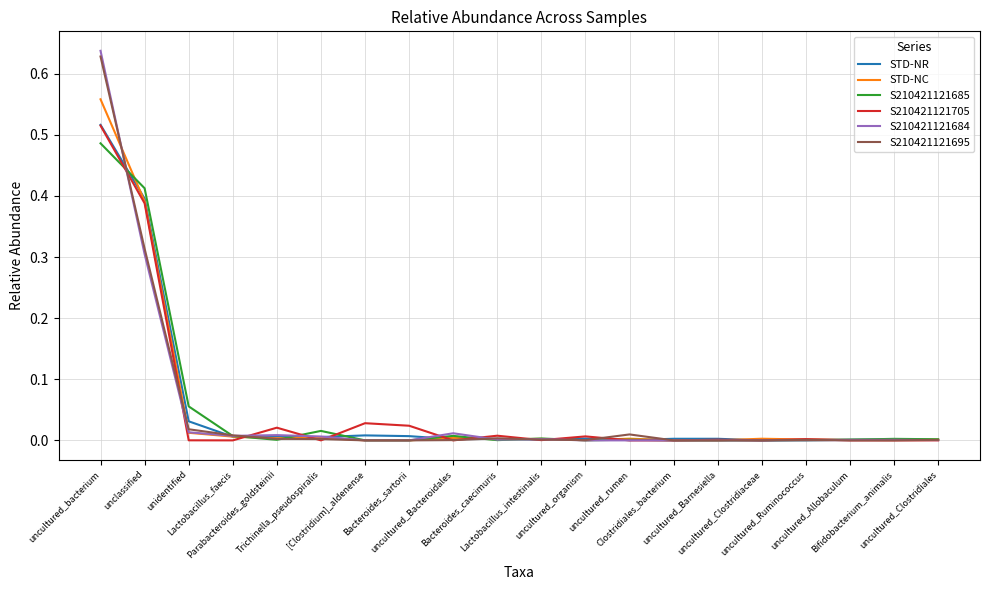

Which series has the largest range (max minus min)?

S210421121684